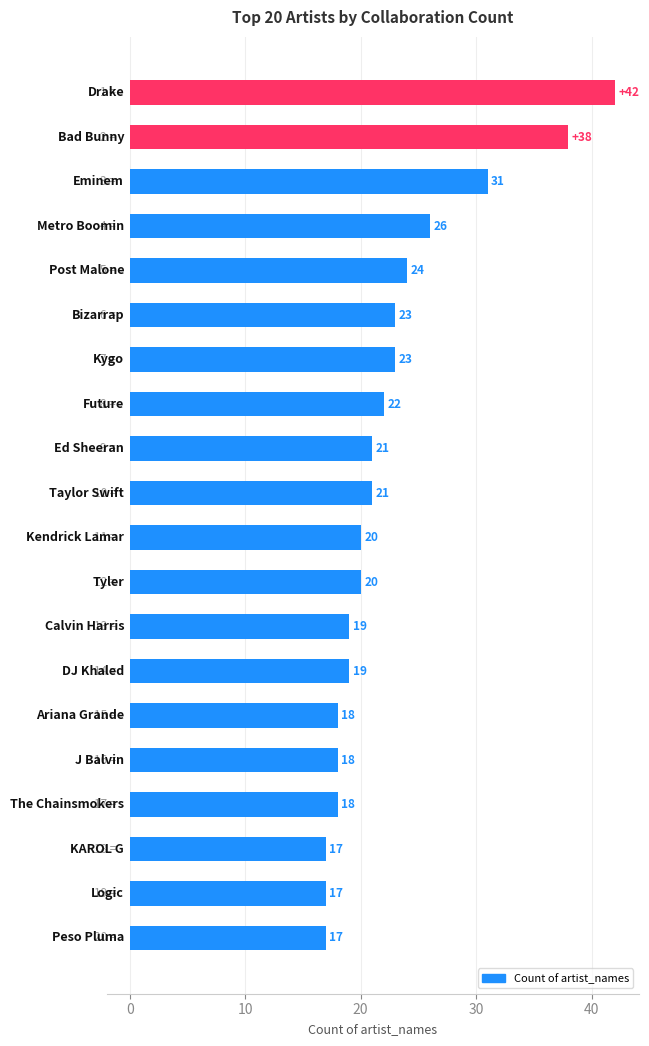

What is the minimum value shown in the chart?

17